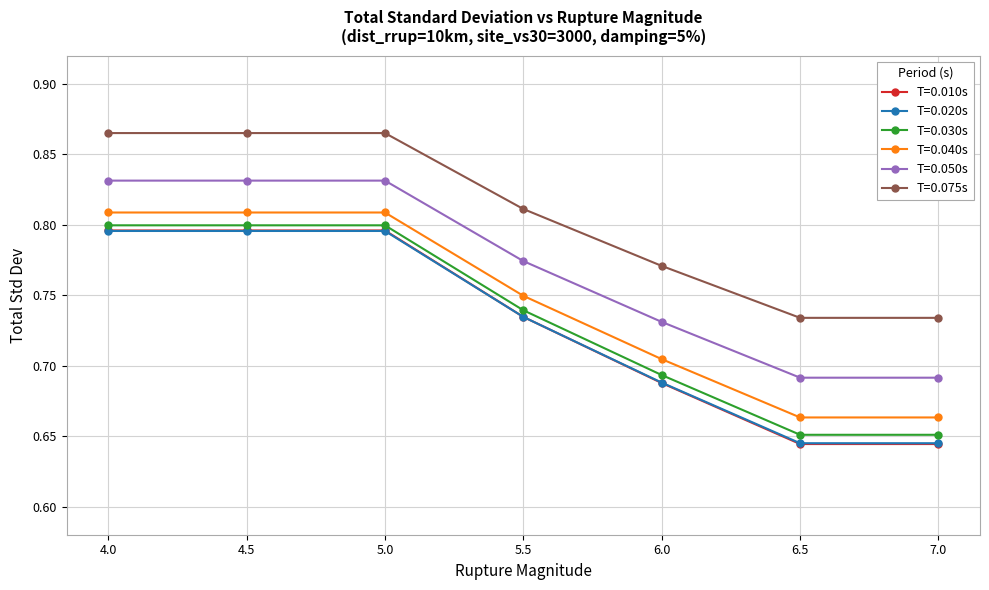

The T=0.050s series shows 1.4 at 4.0. True or false?

False